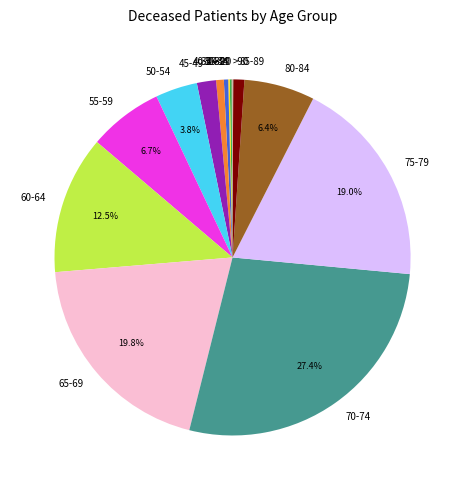

Is there a majority slice in this chart?

No